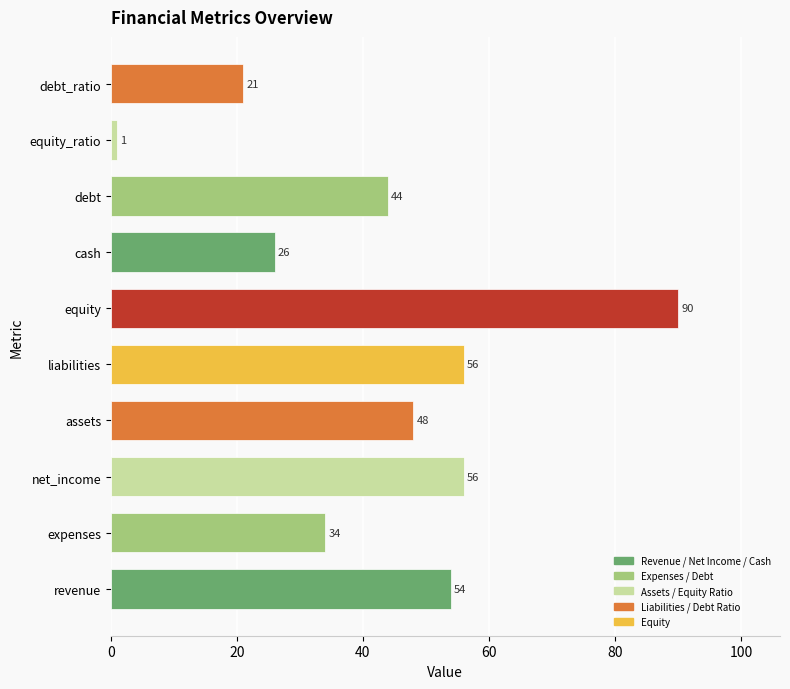

What is the change in value from expenses to equity_ratio?

-33